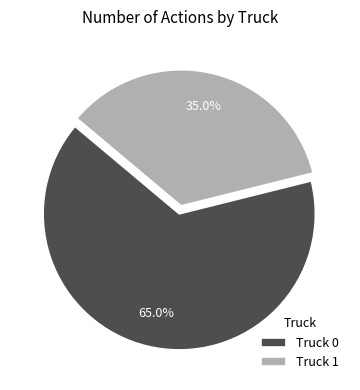

Approximately how many times larger is the value at Truck 0 compared to Truck 1?

1.9